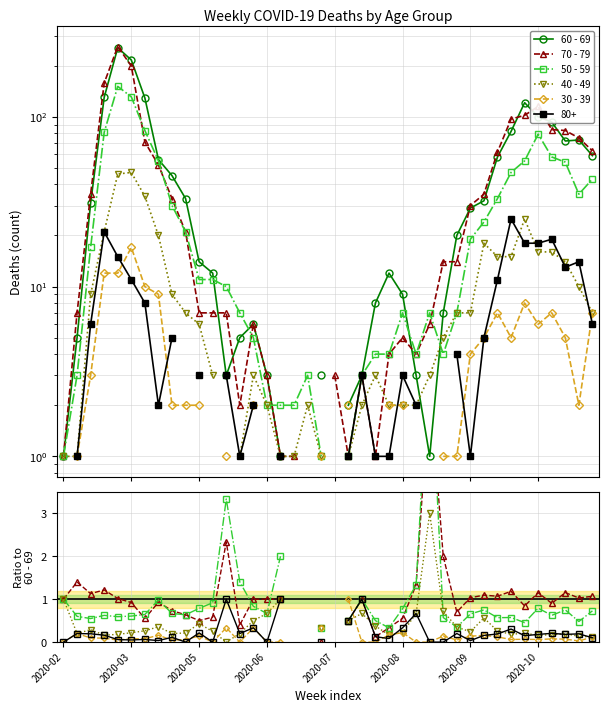

At which label is 40 - 49 closest to 1?

2020-02